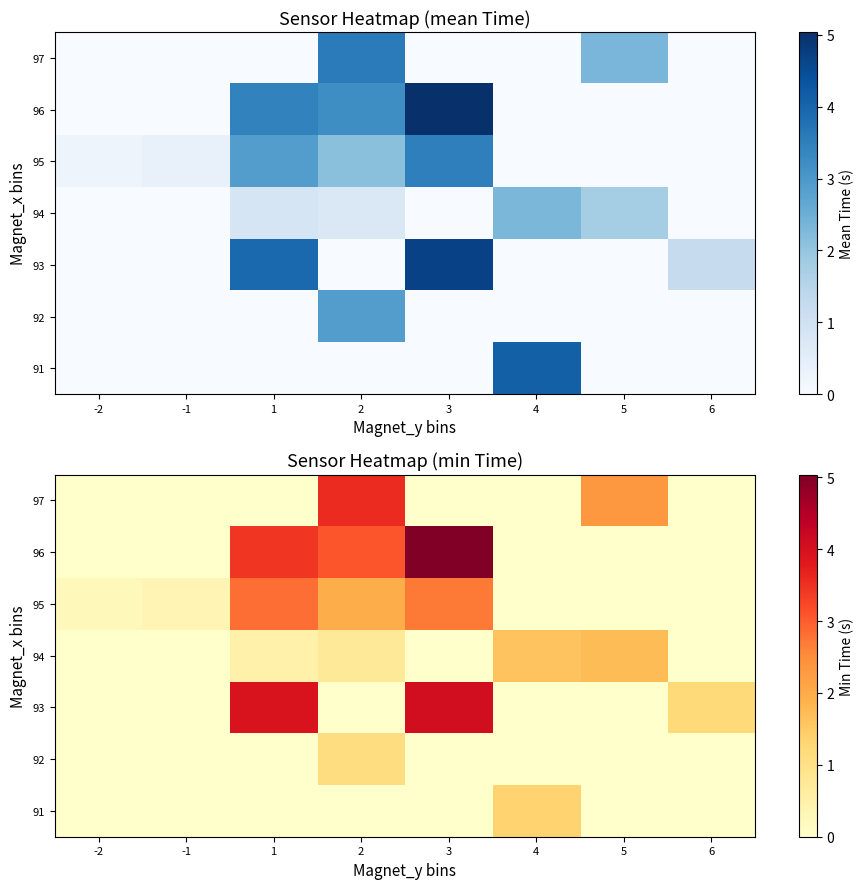

At which label is 96 closest to 2?

2